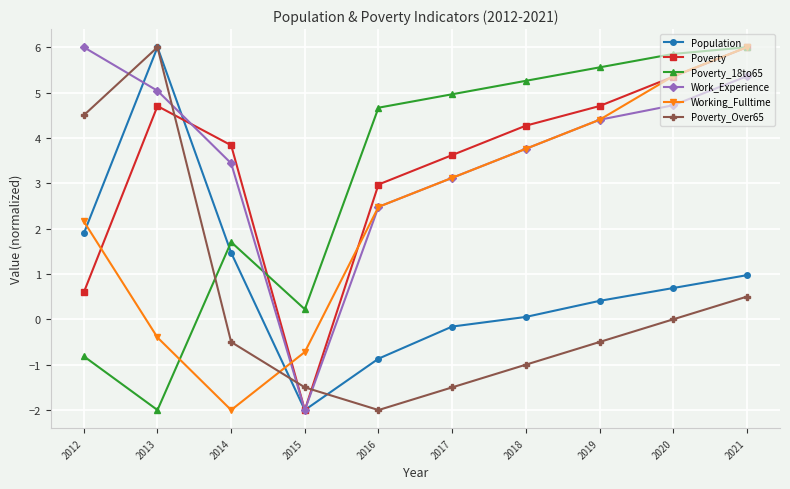

Reading left to right, transcribe all the data shown in this chart.

Population: 2012=1.9	2013=6.0	2014=1.5	2015=-2.0	2016=-0.9	2017=-0.2	2018=0.1	2019=0.4	2020=0.7	2021=1.0
Poverty: 2012=0.6	2013=4.7	2014=3.8	2015=-2.0	2016=3.0	2017=3.6	2018=4.3	2019=4.7	2020=5.4	2021=6.0
Poverty_18to65: 2012=-0.8	2013=-2.0	2014=1.7	2015=0.2	2016=4.7	2017=5.0	2018=5.3	2019=5.6	2020=5.9	2021=6.0
Work_Experience: 2012=6.0	2013=5.0	2014=3.4	2015=-2.0	2016=2.5	2017=3.1	2018=3.8	2019=4.4	2020=4.7	2021=5.4
Working_Fulltime: 2012=2.2	2013=-0.4	2014=-2.0	2015=-0.7	2016=2.5	2017=3.1	2018=3.8	2019=4.4	2020=5.4	2021=6.0
Poverty_Over65: 2012=4.5	2013=6.0	2014=-0.5	2015=-1.5	2016=-2.0	2017=-1.5	2018=-1.0	2019=-0.5	2020=0.0	2021=0.5